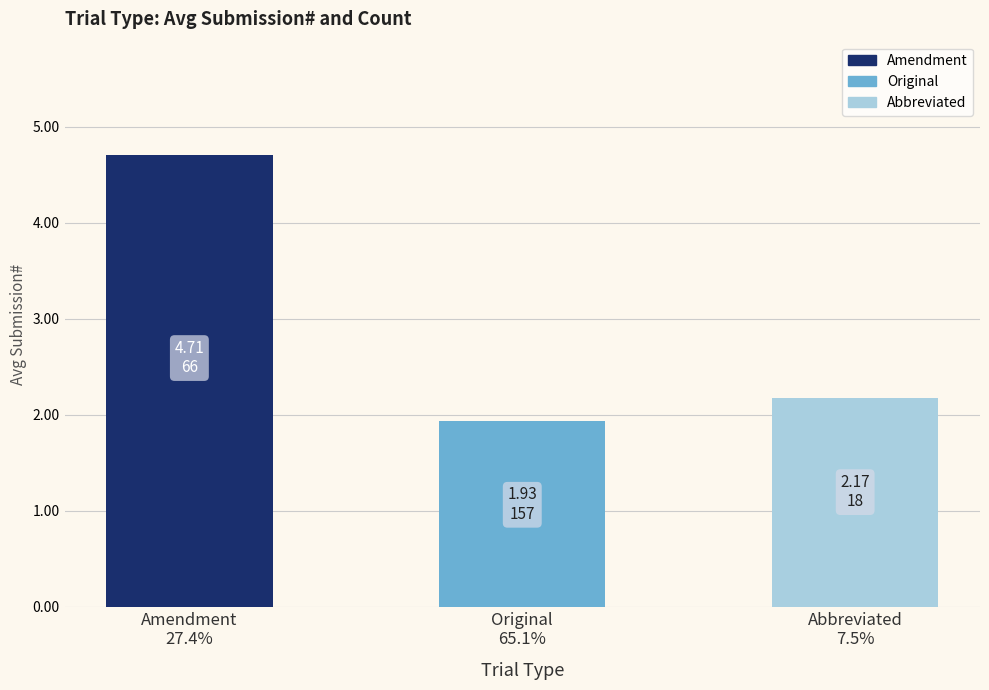

How many values are between 1 and 4?

2